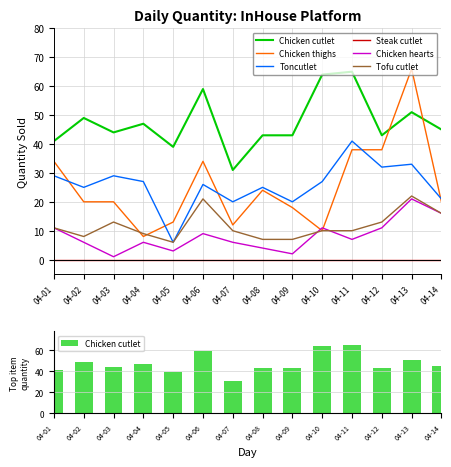

Which series changed the most between 04-05 and 04-07?

Toncutlet